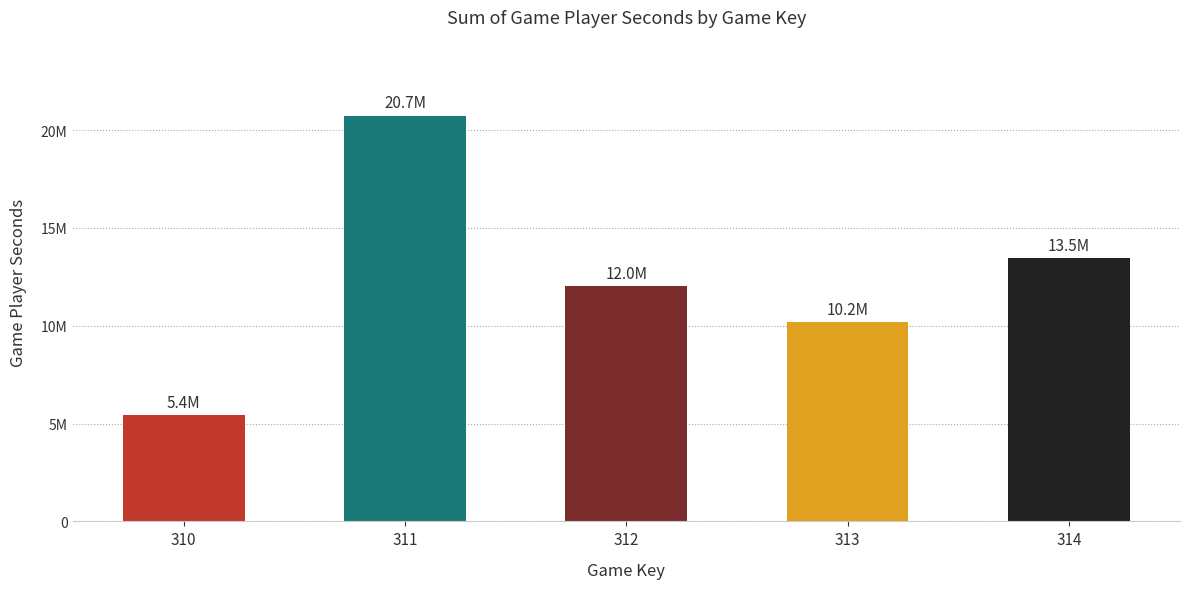

Rank the categories by value from lowest to highest.

310, 313, 312, 314, 311